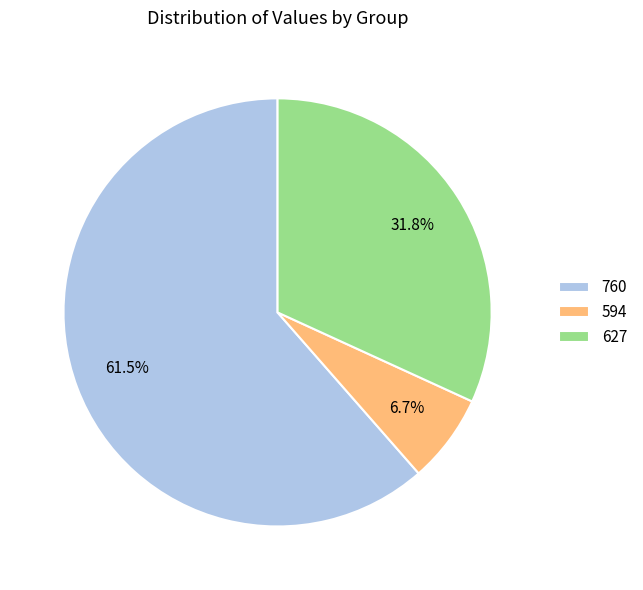

Rank the categories by value from lowest to highest.

594, 627, 760